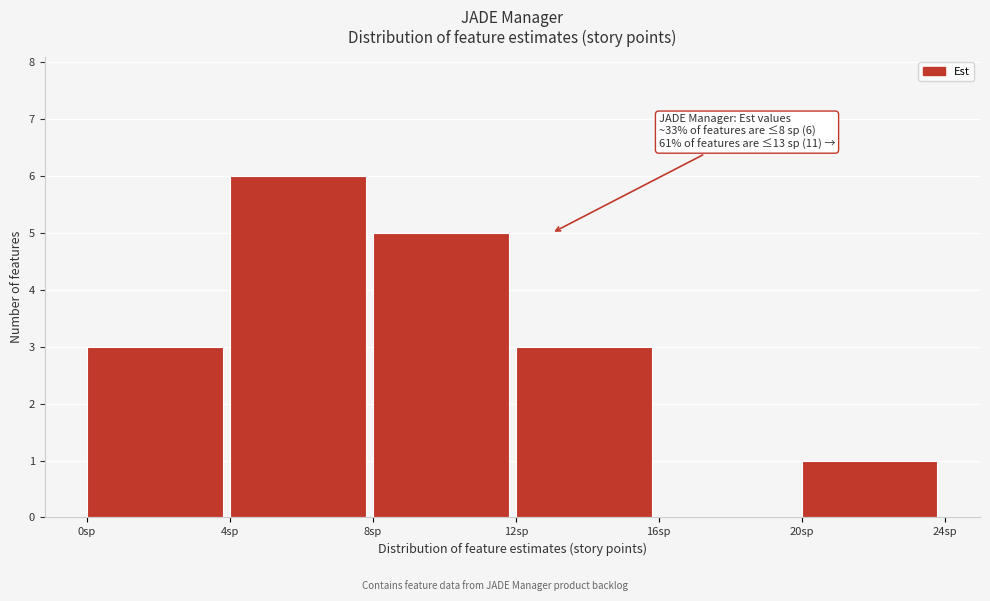

Over which range of the x-axis is the bar tallest?

4 to 8